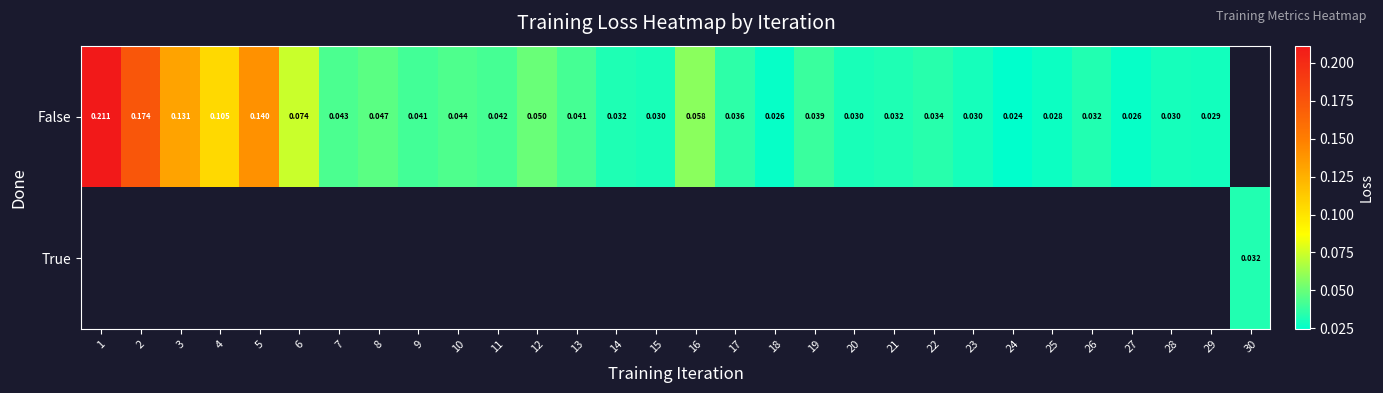

What is the greatest value displayed?

0.2